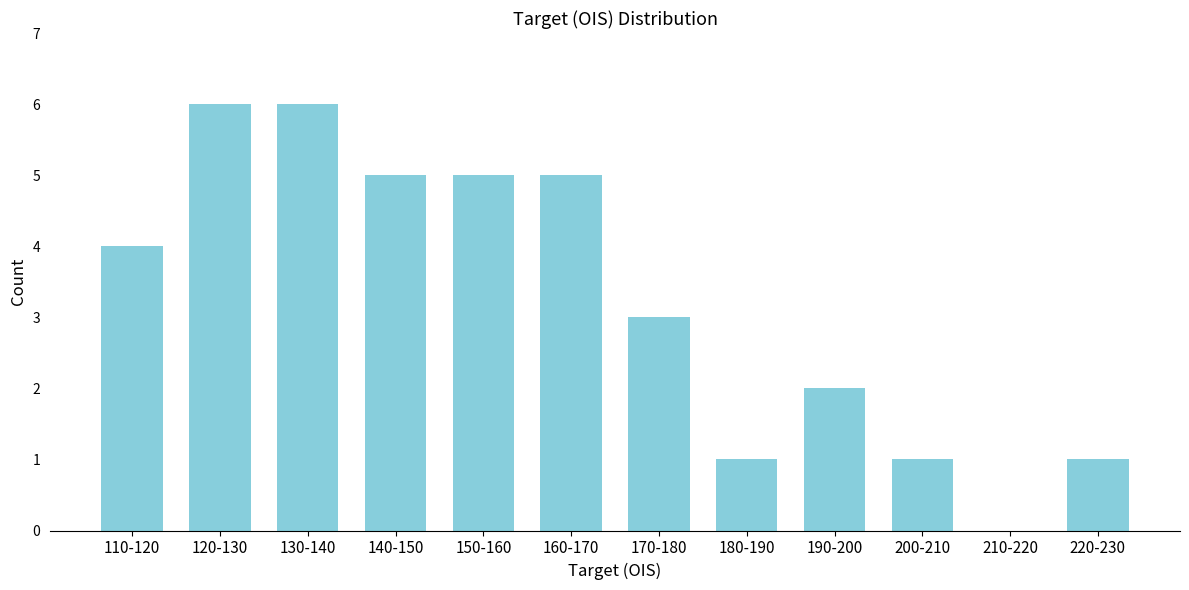

Reading right to left, extract all data points from this chart.

220-230=1	210-220=0	200-210=1	190-200=2	180-190=1	170-180=3	160-170=5	150-160=5	140-150=5	130-140=6	120-130=6	110-120=4